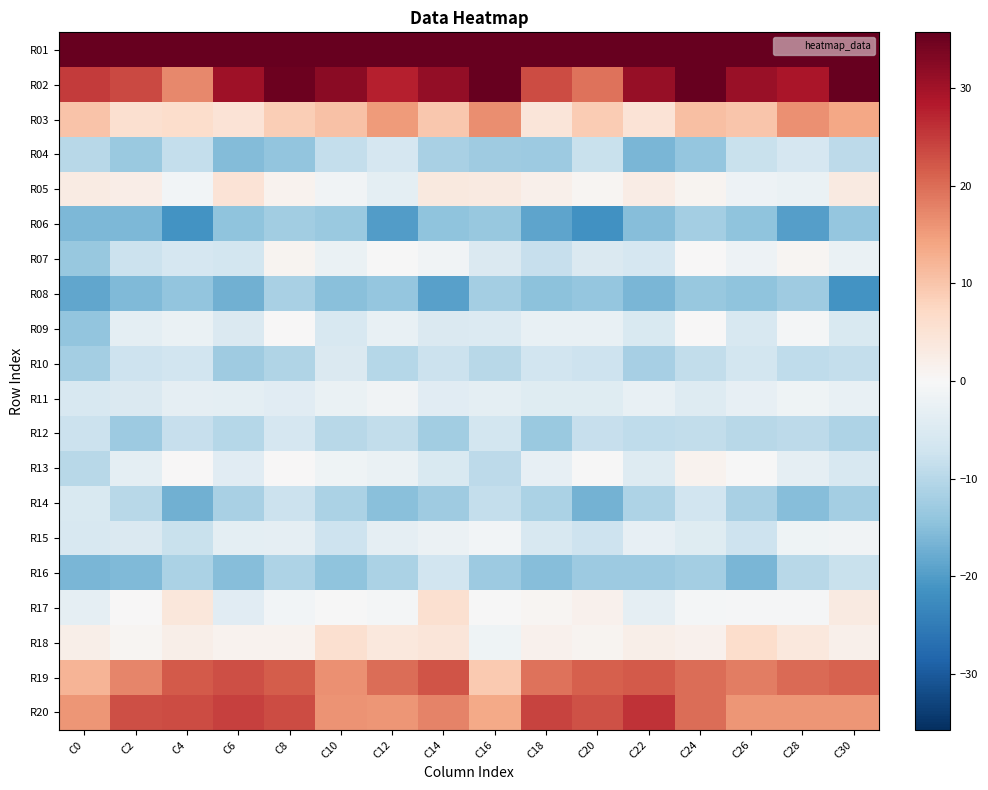

At which category is the sum across all series the highest?

C8